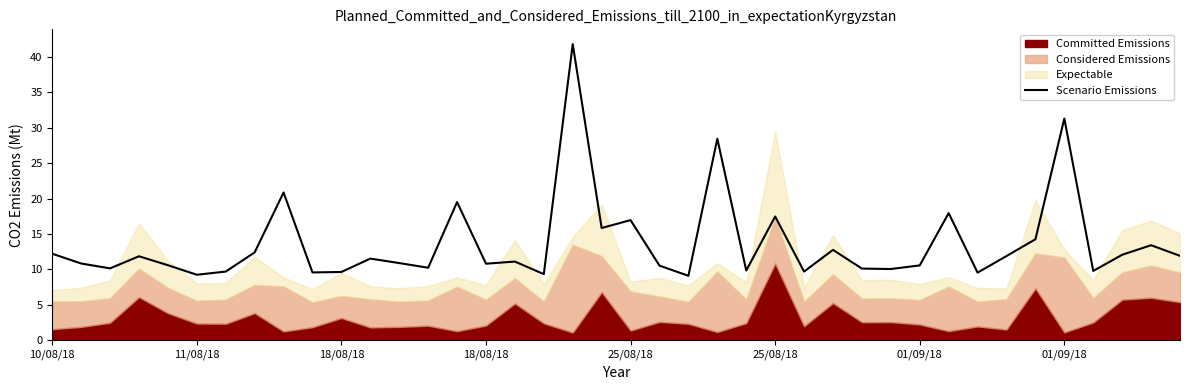

The value at 18/08/18 is 5.4. True or false?

False